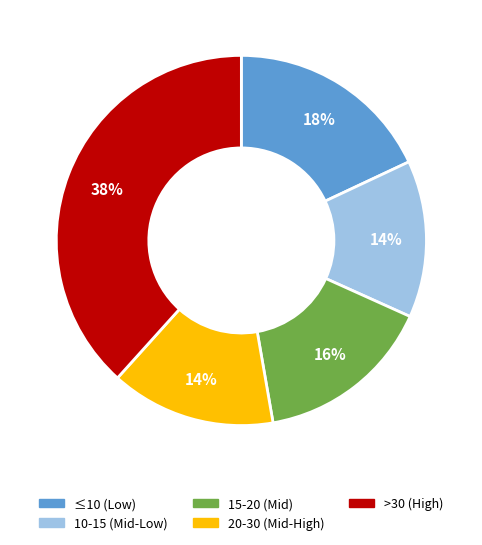

Does any single category account for the majority?

No